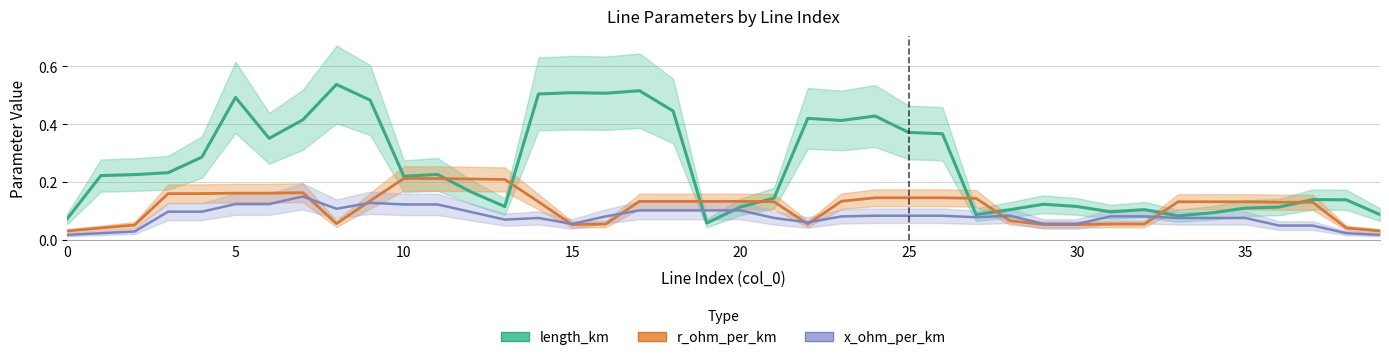

What are all the series names shown in the legend?

length_km, r_ohm_per_km, x_ohm_per_km